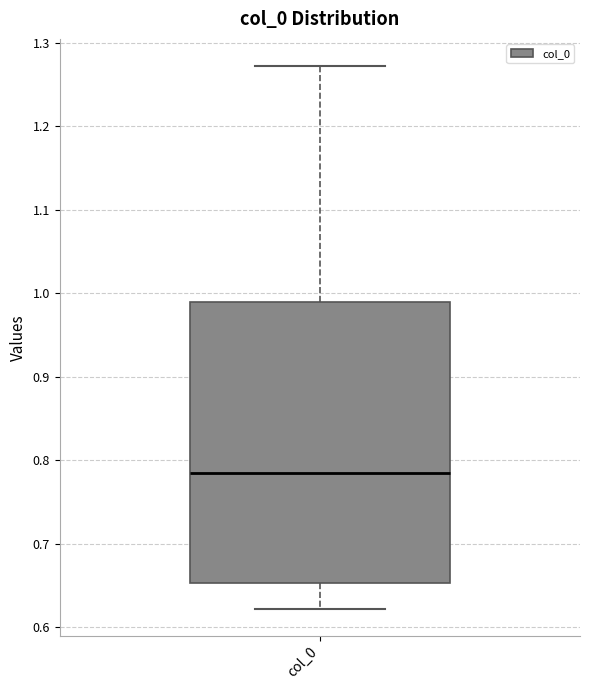

Where does the lower whisker of the box for col_0 end on the y-axis? The values are not printed on the chart, so give them approximately, as read against the axis.

0.62